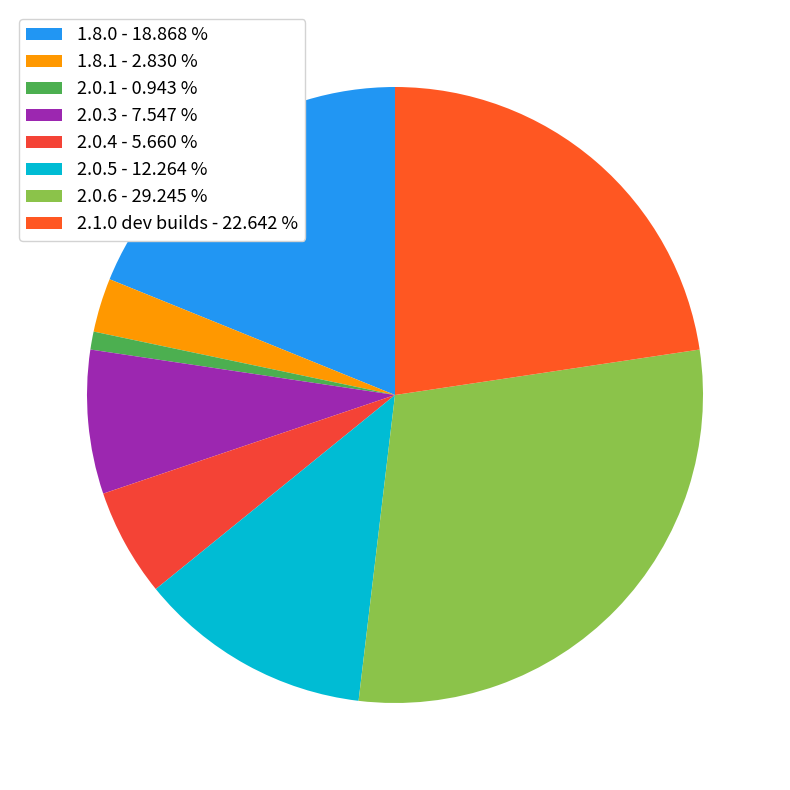

Which has a higher value, 2.1.0 dev builds or 2.0.5?

2.1.0 dev builds